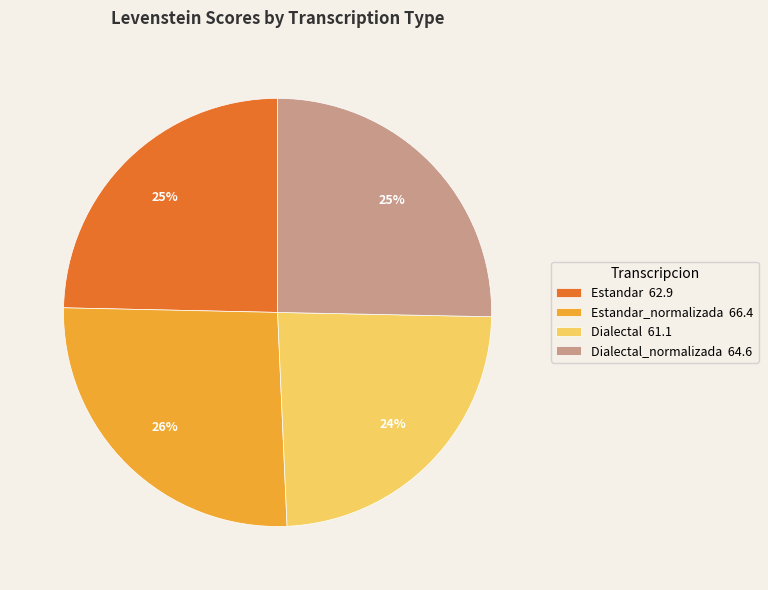

What percentage is the Dialectal_normalizada 64.6 slice, to the nearest percent?

25%